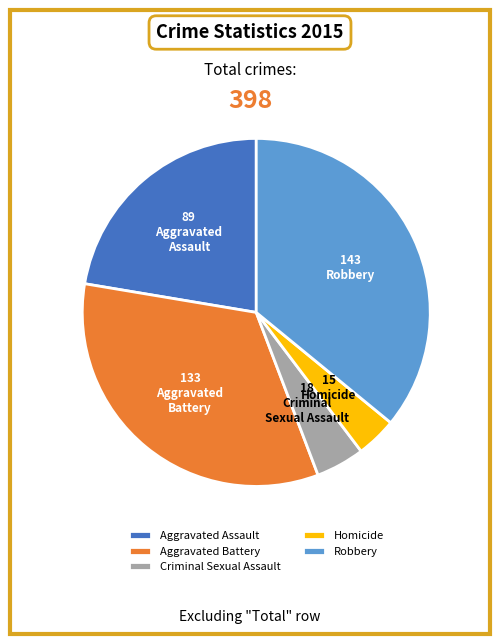

Between Homicide and Aggravated Assault, which is larger?

Aggravated Assault